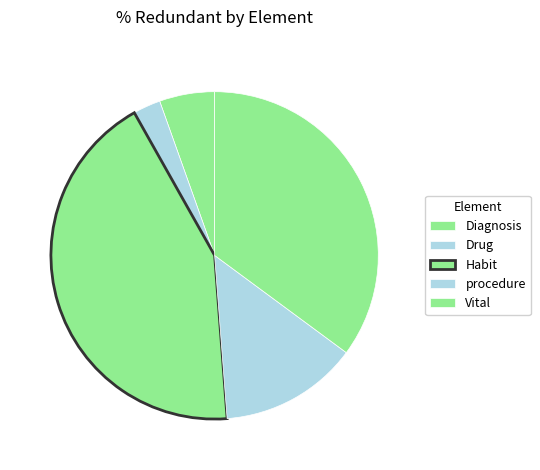

Which category has the smallest portion of the pie?

Drug